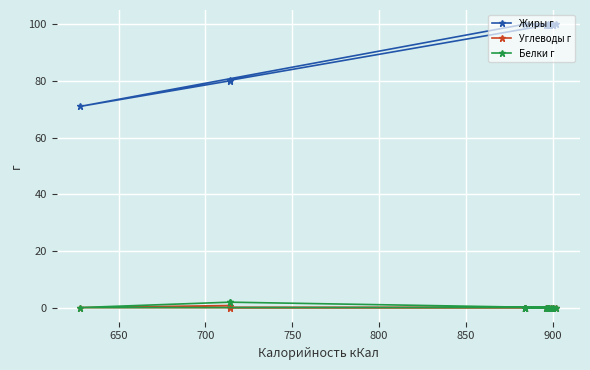

Is this an area chart (filled region under the line)?

No